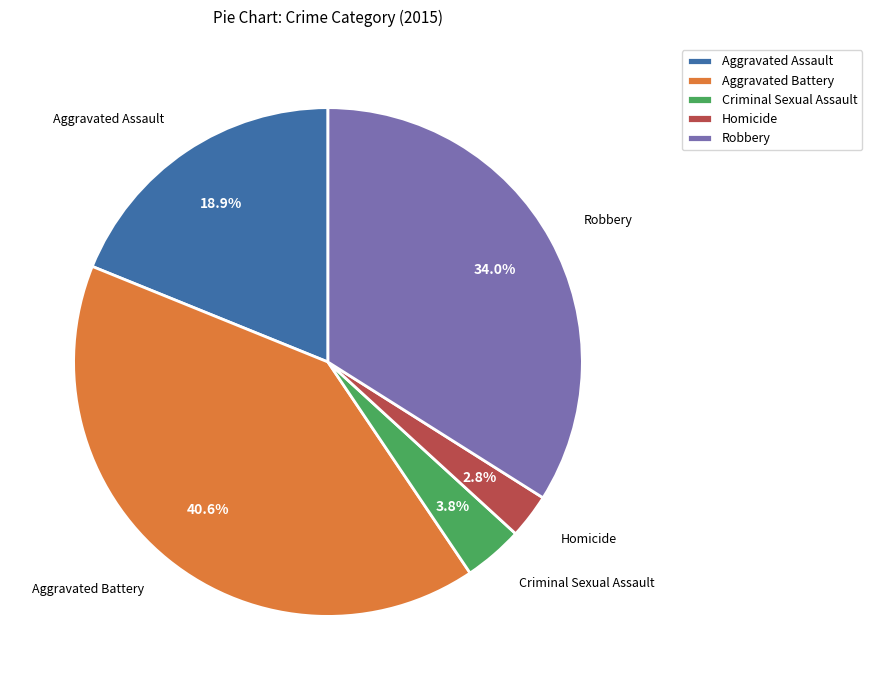

How many segments does this pie chart have?

5